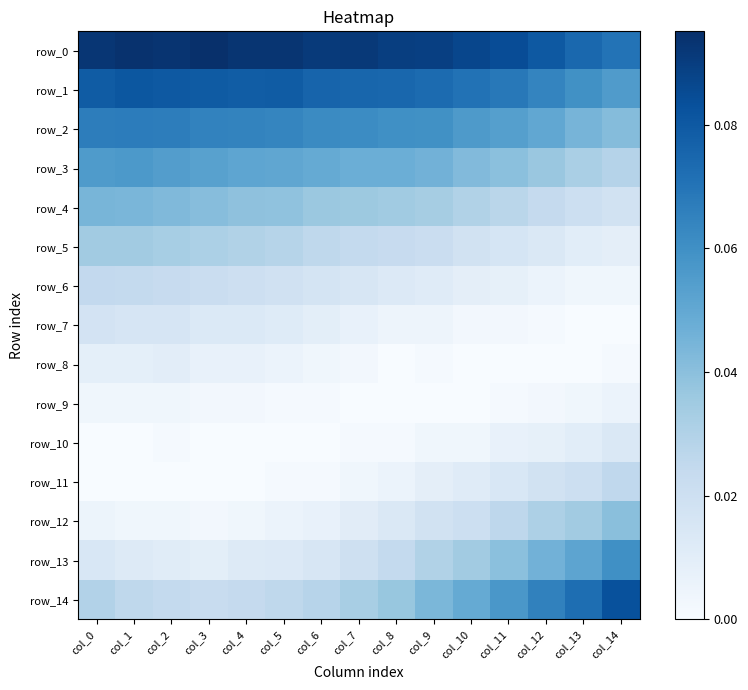

What is the sum of all row_8 values?

0.1